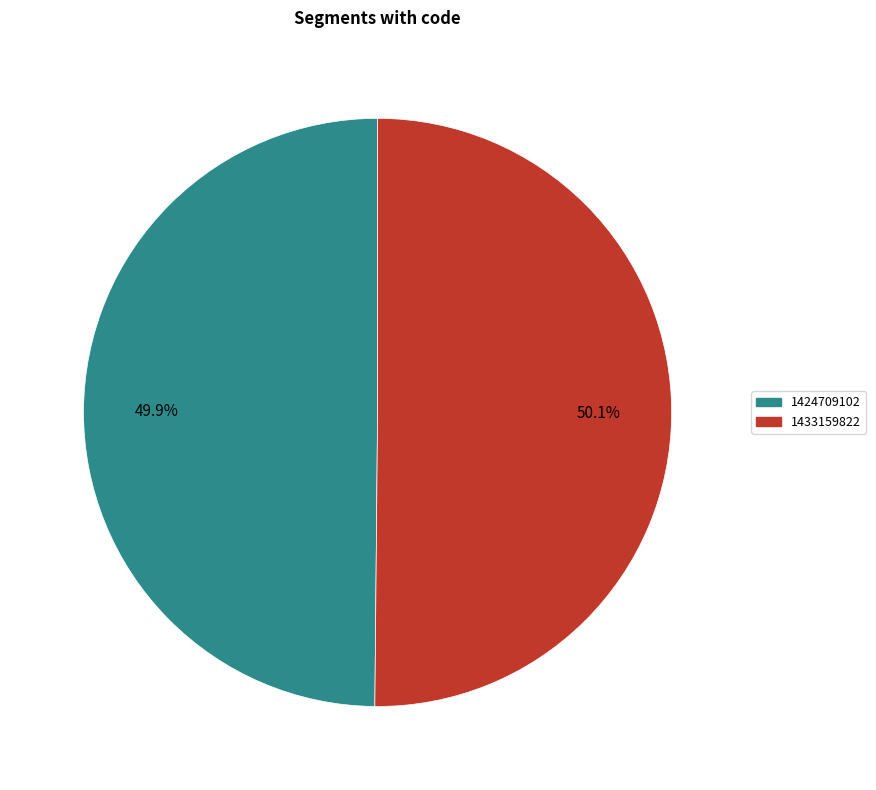

Is there a majority slice in this chart?

Yes